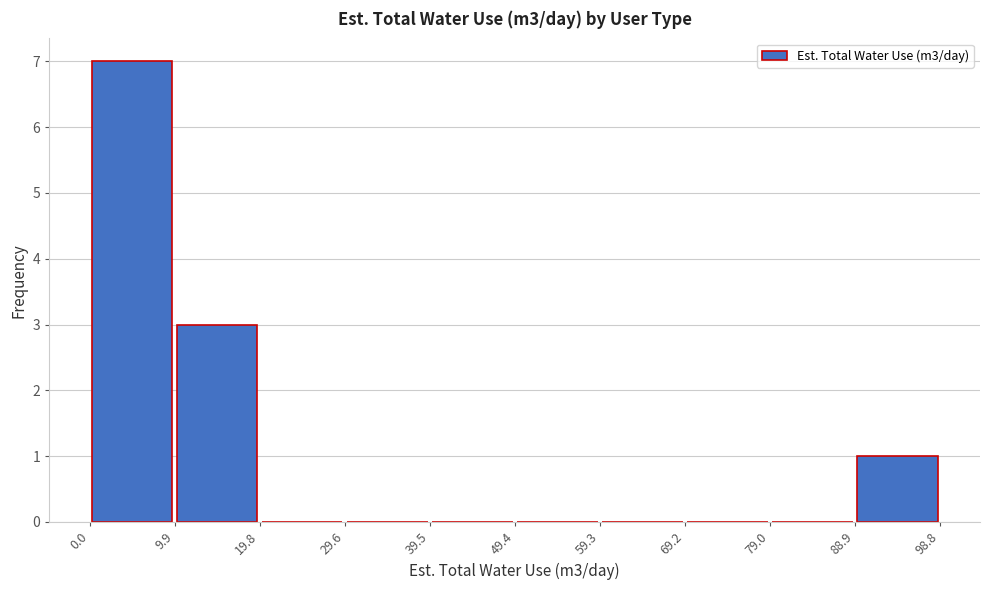

What is the height of the bar covering 88.9 to 98.8 on the x-axis? The values are not printed on the chart, so give them approximately, as read against the axis.

1